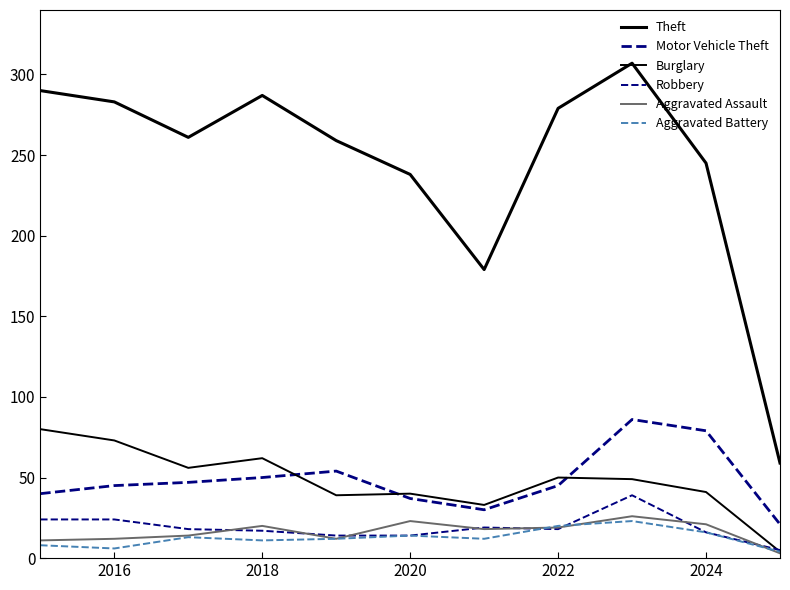

How many lines are shown in the chart?

6